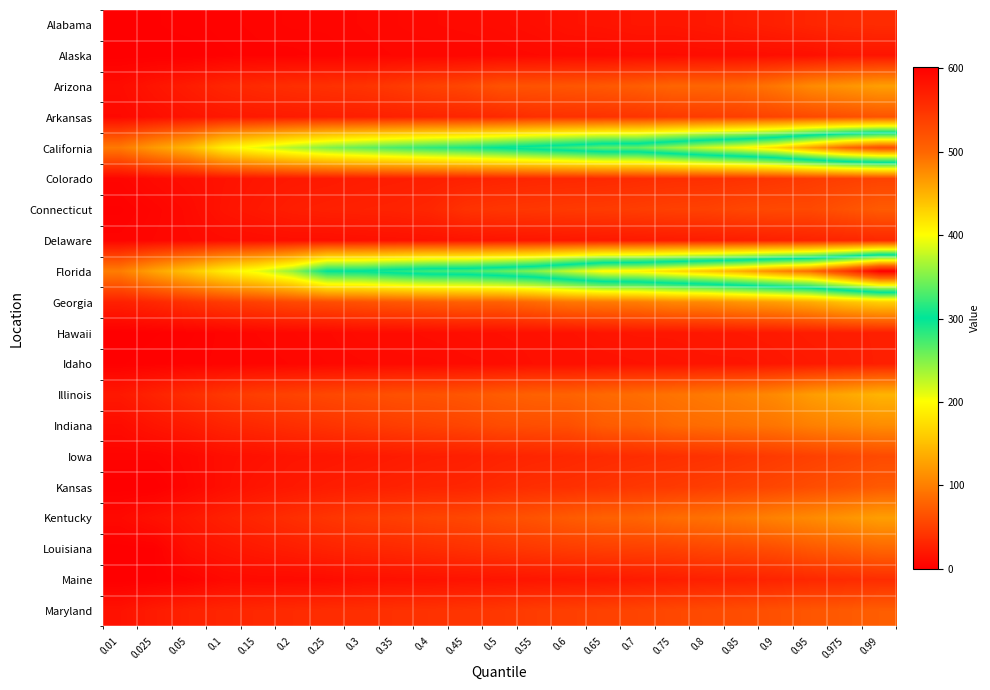

Reading left to right, transcribe all the data shown in this chart.

Alabama: 0.01=0	0.025=1	0.05=2	0.1=3	0.15=4	0.2=5	0.25=5	0.3=6	0.35=7	0.4=8	0.45=9	0.5=10	0.55=12	0.6=15	0.65=16	0.7=18	0.75=18	0.8=20	0.85=23	0.9=26	0.95=30	0.975=33	0.99=35
Alaska: 0.01=0	0.025=0	0.05=0	0.1=2	0.15=3	0.2=3	0.25=4	0.3=5	0.35=6	0.4=6	0.45=6	0.5=7	0.55=8	0.6=9	0.65=9	0.7=10	0.75=10	0.8=11	0.85=11	0.9=12	0.95=13	0.975=17	0.99=17
Arizona: 0.01=10	0.025=17	0.05=23	0.1=30	0.15=34	0.2=37	0.25=39	0.3=41	0.35=46	0.4=52	0.45=56	0.5=65	0.55=66	0.6=68	0.65=70	0.7=74	0.75=80	0.8=80	0.85=83	0.9=94	0.95=109	0.975=117	0.99=125
Arkansas: 0.01=8	0.025=12	0.05=16	0.1=19	0.15=21	0.2=22	0.25=24	0.3=25	0.35=27	0.4=29	0.45=30	0.5=33	0.55=38	0.6=39	0.65=40	0.7=42	0.75=46	0.8=48	0.85=50	0.9=54	0.95=58	0.975=62	0.99=66
California: 0.01=96	0.025=122	0.05=145	0.1=189	0.15=210	0.2=232	0.25=250	0.3=262	0.35=273	0.4=283	0.45=291	0.5=302	0.55=314	0.6=326	0.65=340	0.7=341	0.75=362	0.8=383	0.85=400	0.9=424	0.95=464	0.975=501	0.99=523
Colorado: 0.01=5	0.025=9	0.05=12	0.1=15	0.15=18	0.2=20	0.25=21	0.3=23	0.35=24	0.4=25	0.45=27	0.5=29	0.55=31	0.6=32	0.65=33	0.7=35	0.75=37	0.8=38	0.85=40	0.9=43	0.95=47	0.975=50	0.99=53
Connecticut: 0.01=2	0.025=5	0.05=9	0.1=16	0.15=20	0.2=24	0.25=26	0.3=27	0.35=28	0.4=31	0.45=40	0.5=43	0.55=44	0.6=46	0.65=47	0.7=49	0.75=51	0.8=52	0.85=56	0.9=58	0.95=58	0.975=65	0.99=72
Delaware: 0.01=4	0.025=6	0.05=8	0.1=10	0.15=11	0.2=12	0.25=12	0.3=13	0.35=14	0.4=15	0.45=16	0.5=17	0.55=18	0.6=19	0.65=20	0.7=21	0.75=22	0.8=23	0.85=24	0.9=26	0.95=28	0.975=30	0.99=32
Florida: 0.01=99	0.025=129	0.05=155	0.1=187	0.15=209	0.2=243	0.25=301	0.3=303	0.35=315	0.4=325	0.45=327	0.5=338	0.55=352	0.6=378	0.65=405	0.7=409	0.75=424	0.8=439	0.85=456	0.9=479	0.95=497	0.975=543	0.99=601
Georgia: 0.01=26	0.025=32	0.05=40	0.1=47	0.15=52	0.2=58	0.25=61	0.3=65	0.35=69	0.4=72	0.45=76	0.5=76	0.55=84	0.6=93	0.65=96	0.7=99	0.75=107	0.8=109	0.85=118	0.9=125	0.95=135	0.975=153	0.99=164
Hawaii: 0.01=0	0.025=1	0.05=2	0.1=4	0.15=6	0.2=7	0.25=8	0.3=10	0.35=10	0.4=11	0.45=12	0.5=13	0.55=14	0.6=15	0.65=17	0.7=18	0.75=18	0.8=19	0.85=20	0.9=21	0.95=23	0.975=24	0.99=25
Idaho: 0.01=1	0.025=2	0.05=3	0.1=4	0.15=5	0.2=6	0.25=7	0.3=8	0.35=9	0.4=9	0.45=10	0.5=11	0.55=13	0.6=13	0.65=14	0.7=15	0.75=16	0.8=17	0.85=17	0.9=19	0.95=21	0.975=23	0.99=25
Illinois: 0.01=20	0.025=28	0.05=36	0.1=44	0.15=50	0.2=53	0.25=57	0.3=60	0.35=64	0.4=65	0.45=68	0.5=73	0.55=77	0.6=78	0.65=83	0.7=86	0.75=91	0.8=96	0.85=101	0.9=109	0.95=123	0.975=132	0.99=142
Indiana: 0.01=10	0.025=17	0.05=22	0.1=29	0.15=33	0.2=37	0.25=41	0.3=45	0.35=49	0.4=52	0.45=55	0.5=60	0.55=62	0.6=63	0.65=73	0.7=75	0.75=83	0.8=86	0.85=89	0.9=93	0.95=101	0.975=106	0.99=111
Iowa: 0.01=4	0.025=4	0.05=7	0.1=12	0.15=14	0.2=17	0.25=18	0.3=20	0.35=22	0.4=24	0.45=25	0.5=28	0.55=30	0.6=32	0.65=34	0.7=36	0.75=38	0.8=40	0.85=43	0.9=47	0.95=51	0.975=55	0.99=59
Kansas: 0.01=0	0.025=0	0.05=6	0.1=12	0.15=17	0.2=20	0.25=23	0.3=25	0.35=27	0.4=29	0.45=30	0.5=34	0.55=37	0.6=38	0.65=41	0.7=44	0.75=46	0.8=49	0.85=52	0.9=56	0.95=61	0.975=65	0.99=71
Kentucky: 0.01=8	0.025=14	0.05=19	0.1=26	0.15=31	0.2=37	0.25=42	0.3=47	0.35=50	0.4=54	0.45=56	0.5=62	0.55=66	0.6=72	0.65=77	0.7=79	0.75=86	0.8=89	0.85=95	0.9=103	0.95=109	0.975=117	0.99=125
Louisiana: 0.01=0	0.025=1	0.05=13	0.1=17	0.15=21	0.2=24	0.25=28	0.3=31	0.35=33	0.4=36	0.45=39	0.5=42	0.55=45	0.6=48	0.65=50	0.7=51	0.75=52	0.8=56	0.85=58	0.9=62	0.95=70	0.975=75	0.99=81
Maine: 0.01=0	0.025=1	0.05=3	0.1=8	0.15=9	0.2=9	0.25=10	0.3=13	0.35=14	0.4=15	0.45=16	0.5=17	0.55=18	0.6=19	0.65=20	0.7=22	0.75=24	0.8=26	0.85=27	0.9=29	0.95=32	0.975=34	0.99=36
Maryland: 0.01=15	0.025=22	0.05=27	0.1=30	0.15=32	0.2=34	0.25=36	0.3=37	0.35=39	0.4=40	0.45=42	0.5=44	0.55=48	0.6=50	0.65=52	0.7=54	0.75=57	0.8=59	0.85=61	0.9=64	0.95=68	0.975=71	0.99=74